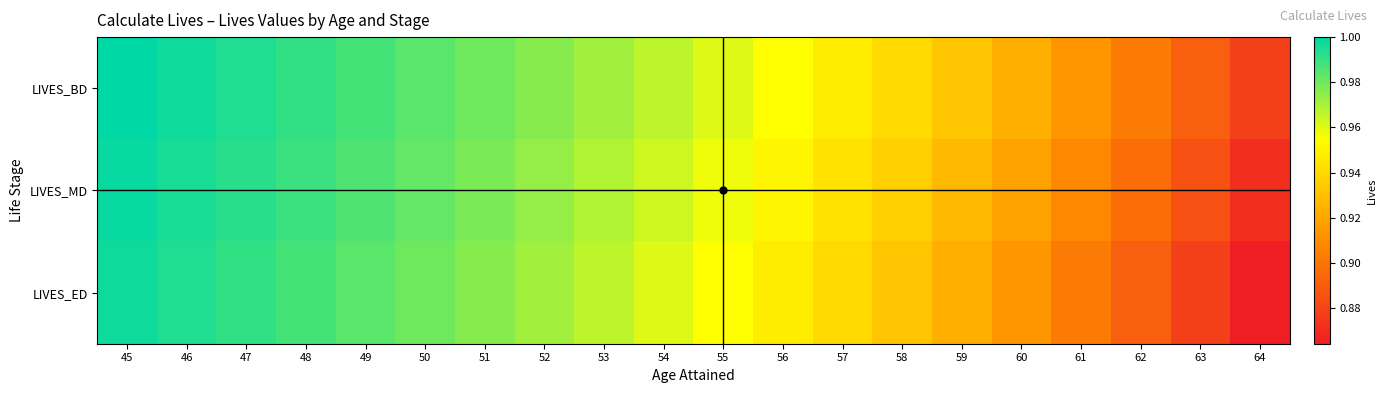

Which series has the widest spread of values?

LIVES_ED